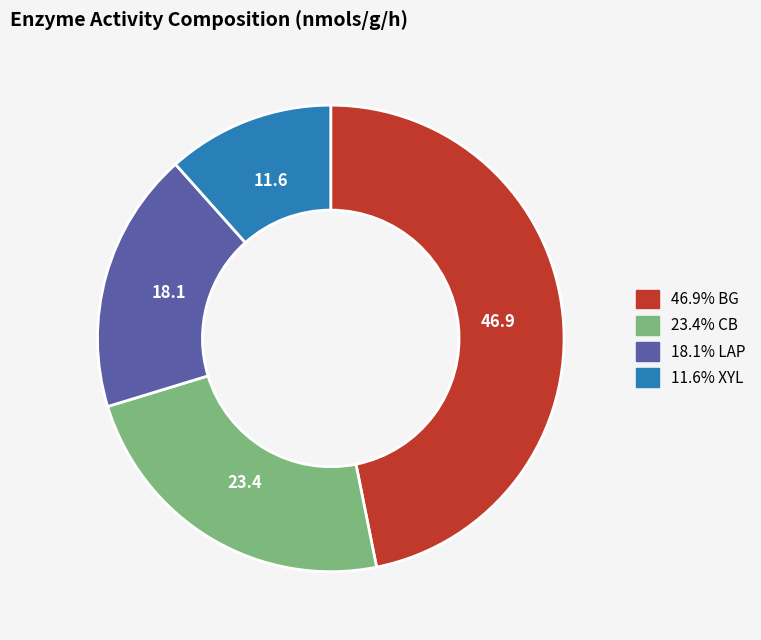

Is there any slice that represents more than half of the pie?

No